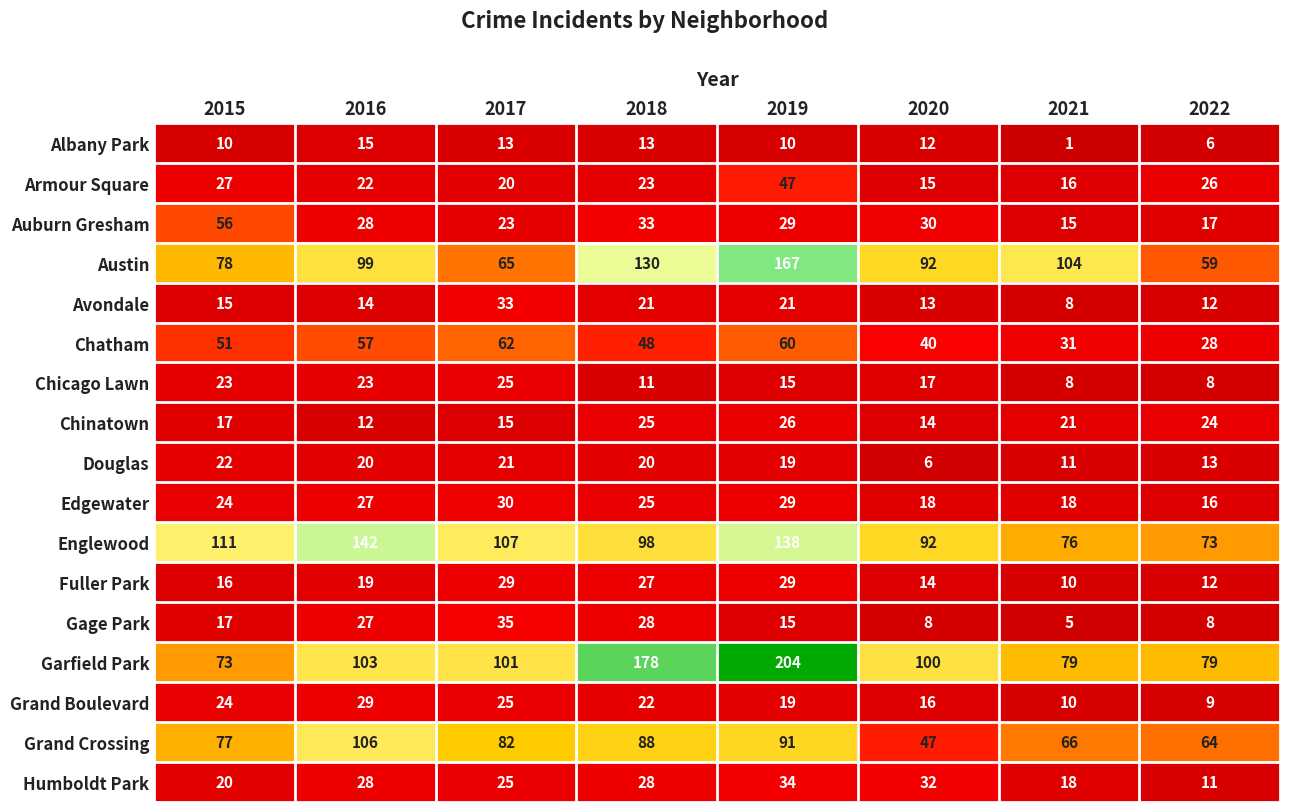

What is the sum of the Englewood values at 2021 and 2018?

174